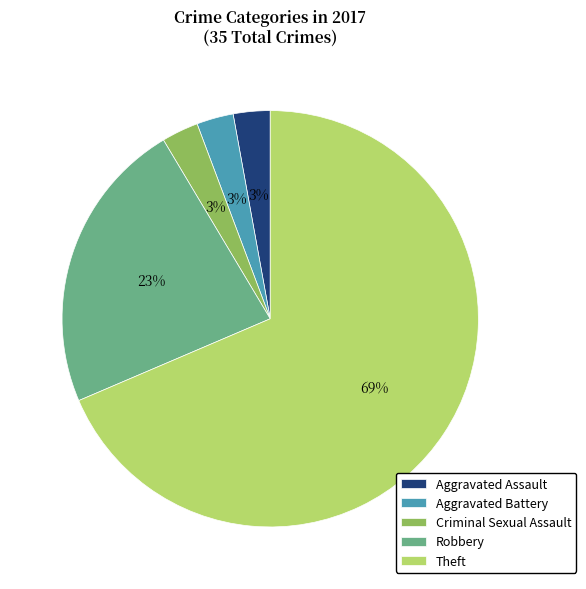

Do Aggravated Battery and Theft together represent more than half of the pie?

Yes